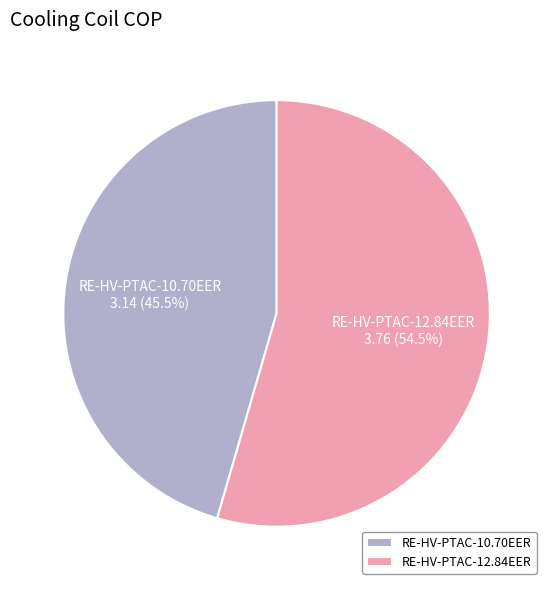

What is the largest slice in the pie chart?

RE-HV-PTAC-12.84EER